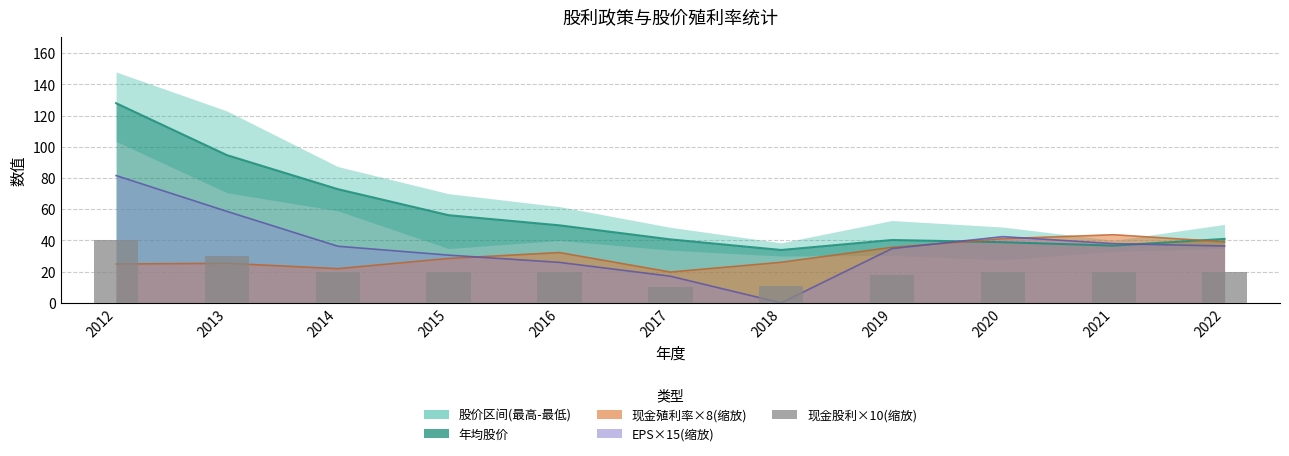

What is the ratio of the value at 2018 to the value at 2022?

0.5